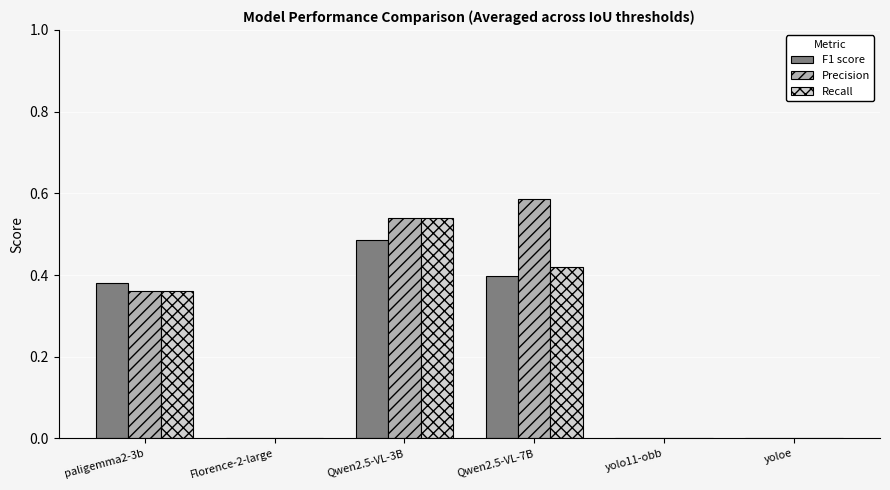

Count the number of data series in this chart.

3